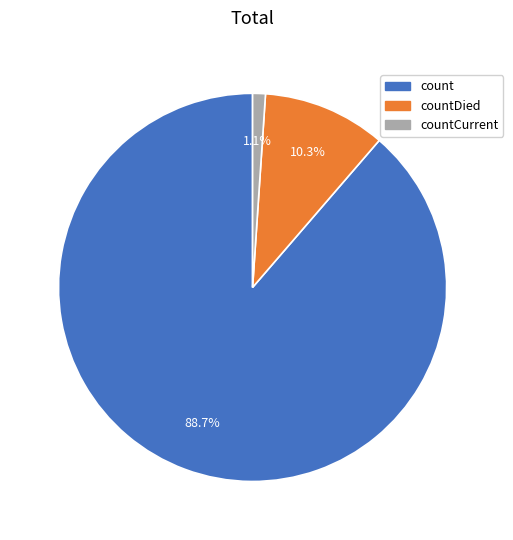

Is there any slice that represents more than half of the pie?

Yes